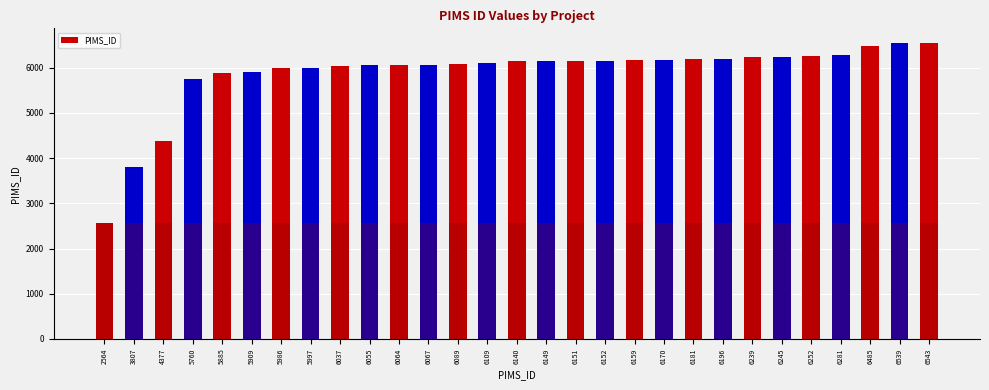

The value at 5986 is 8711. True or false?

False